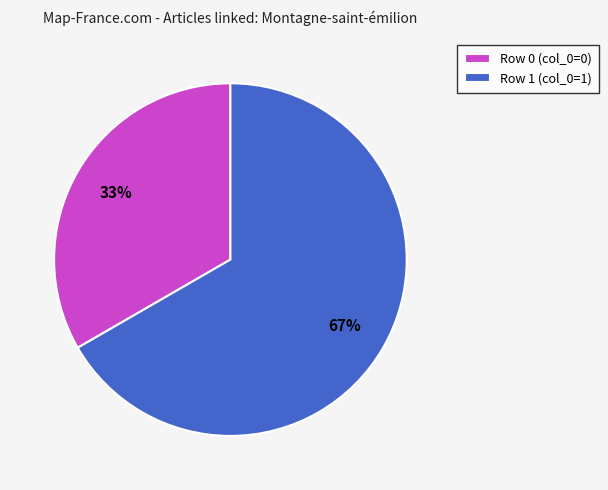

How many slices are in this pie chart?

2